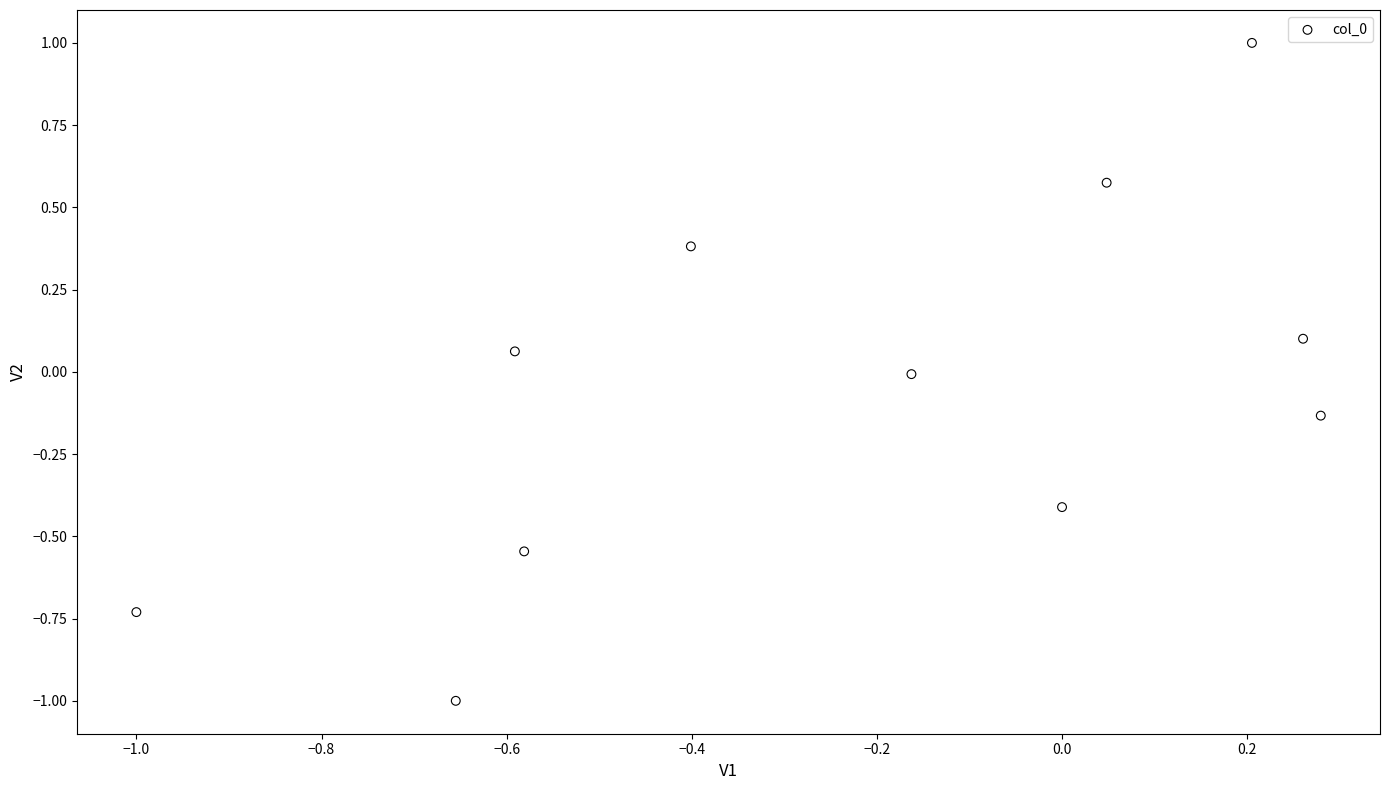

What is the range of Y values (max minus min)?

2.0